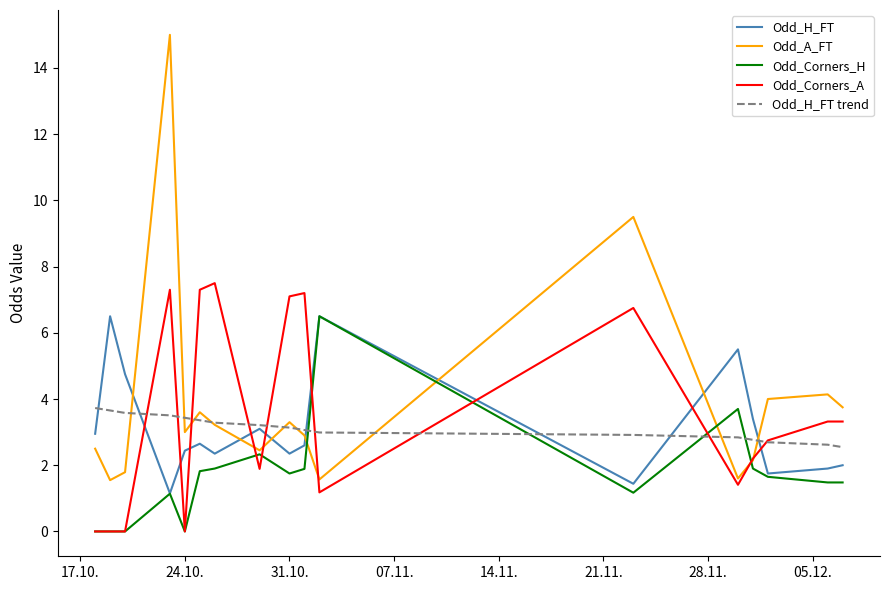

What is the greatest value displayed?

15.0